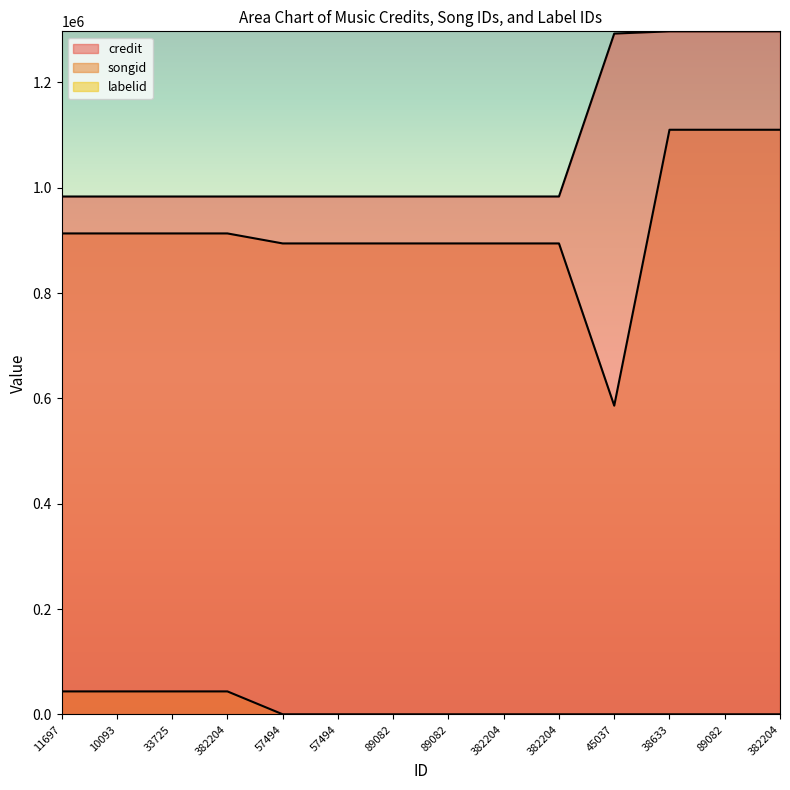

What are all the series names shown in the legend?

credit, songid, labelid